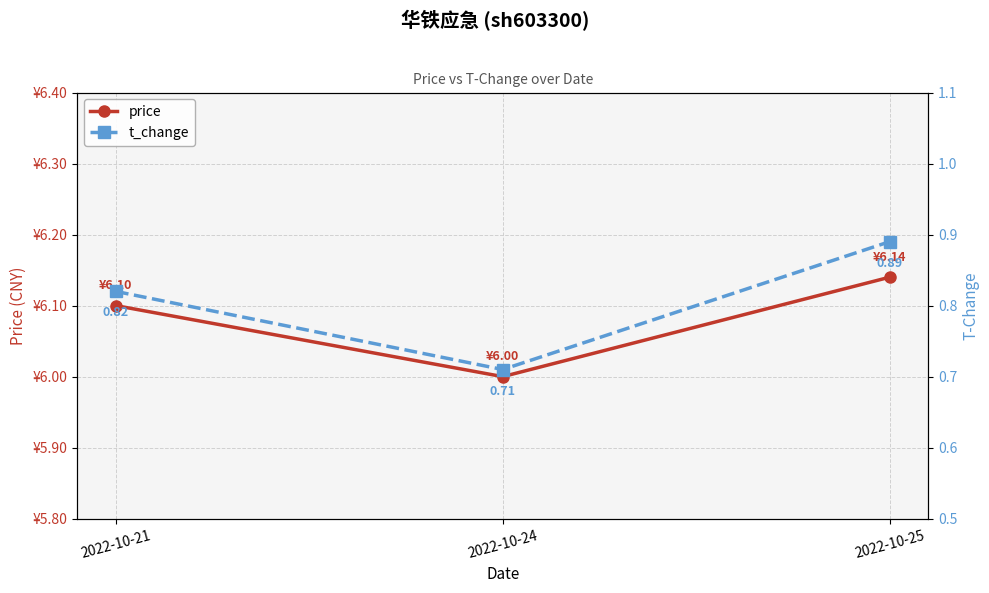

Reading left to right, what are all the values shown in this chart?

price: 6.1	6.0	6.1
t_change: 0.8	0.7	0.9